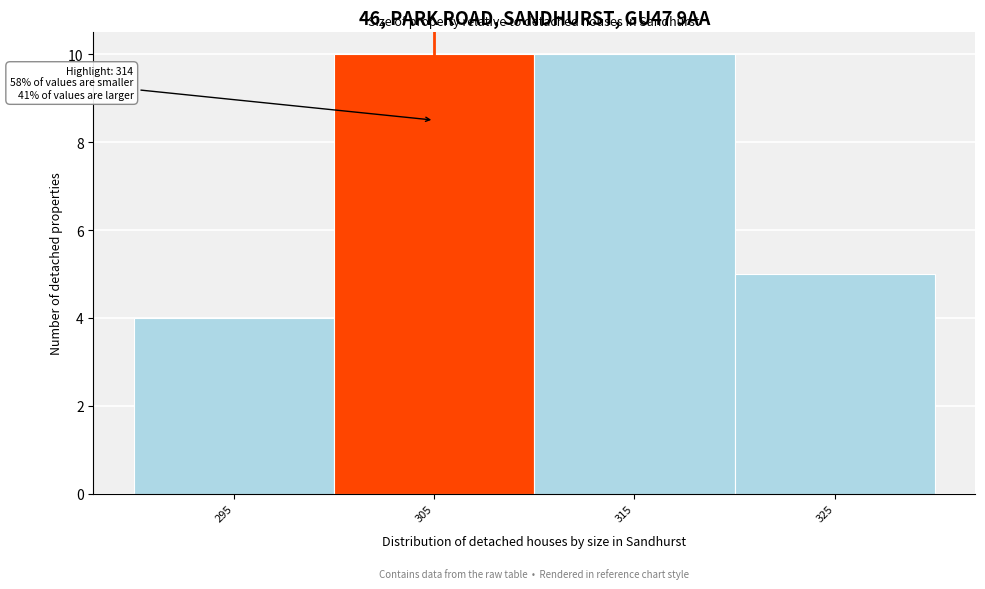

Reading left to right, extract all data points from this chart.

295=4	305=10	315=10	325=5